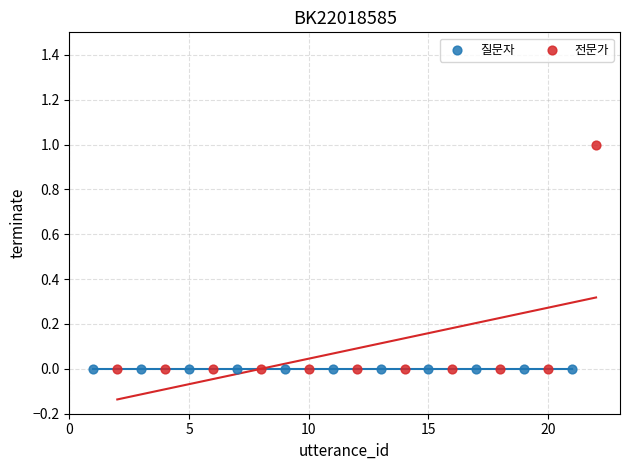

Which series reaches the maximum Y coordinate?

전문가